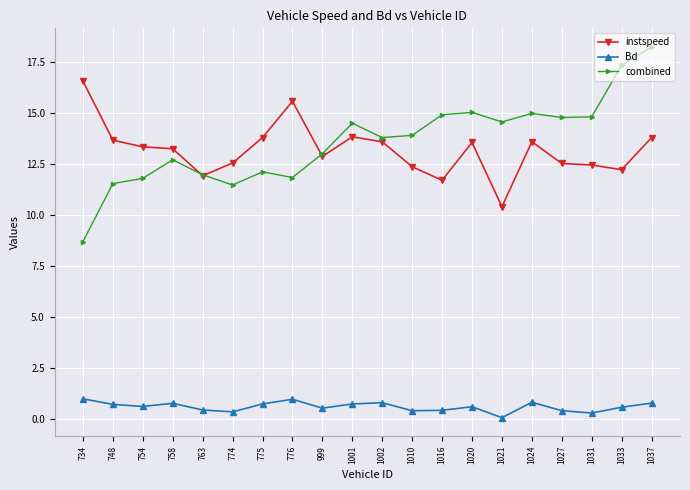

At how many categories does at least one series exceed 4?

20